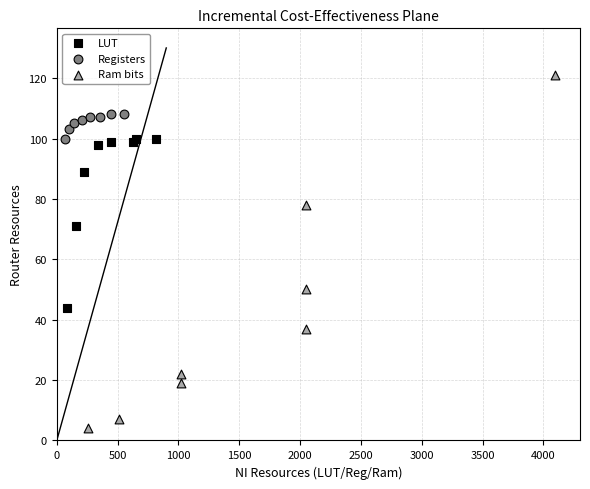

What are all the series names shown in the legend?

LUT, Registers, Ram bits